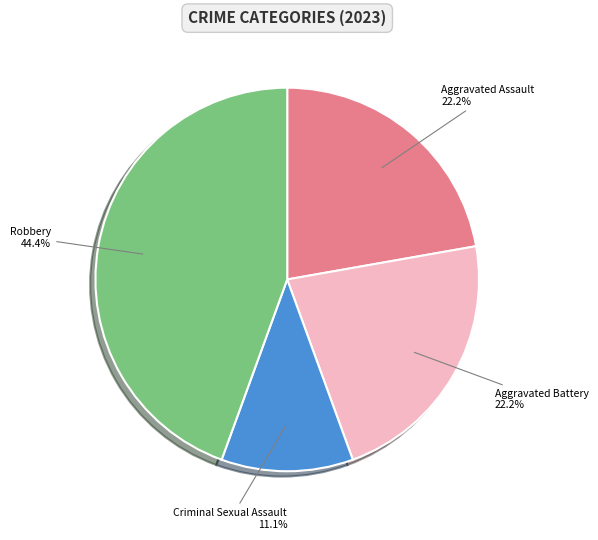

Does any single category account for the majority?

No